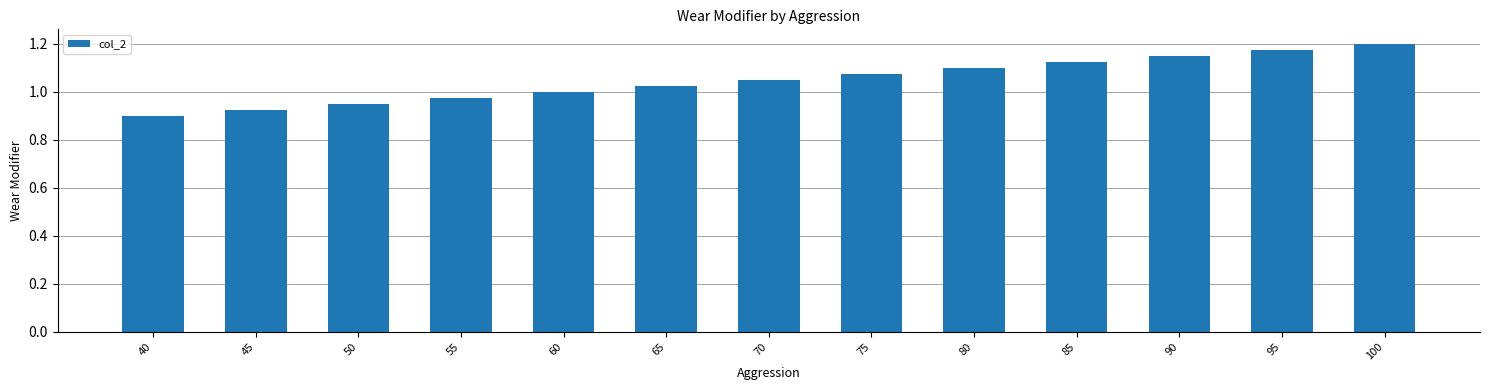

Are the bars grouped side by side (vs. stacked)?

No